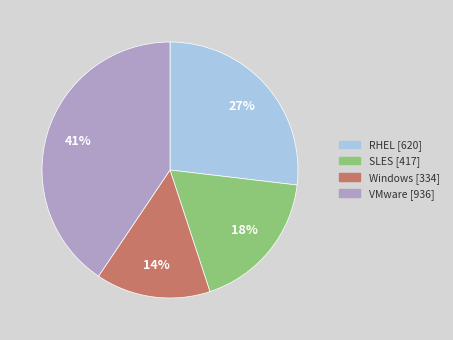

To the nearest percent, what is the average slice percentage?

25%